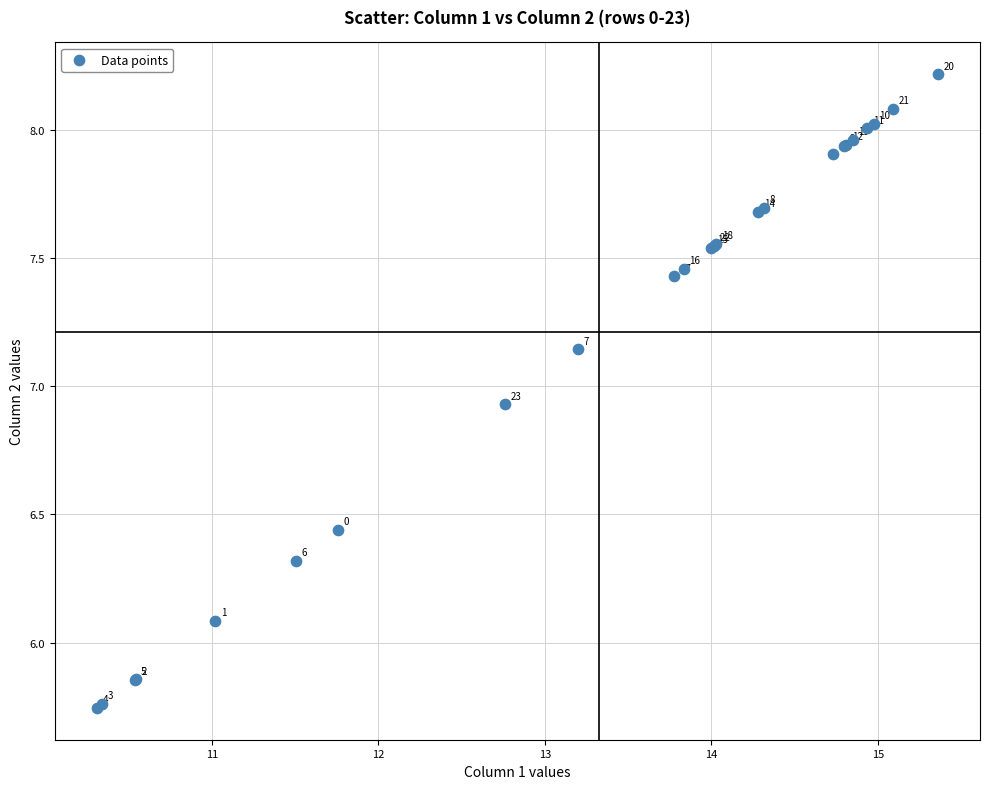

What Y value in the scatter plot is closest to 6?

6.1